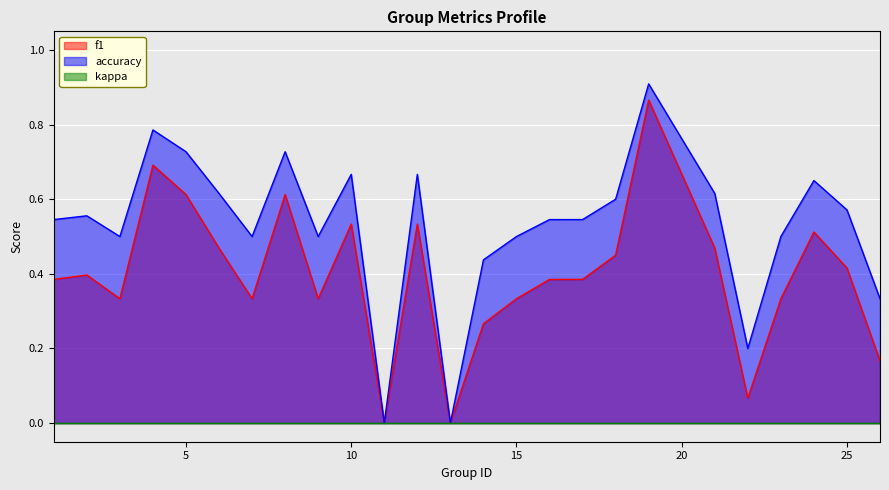

True or false: f1 has a value of 0.5 at 13.

False